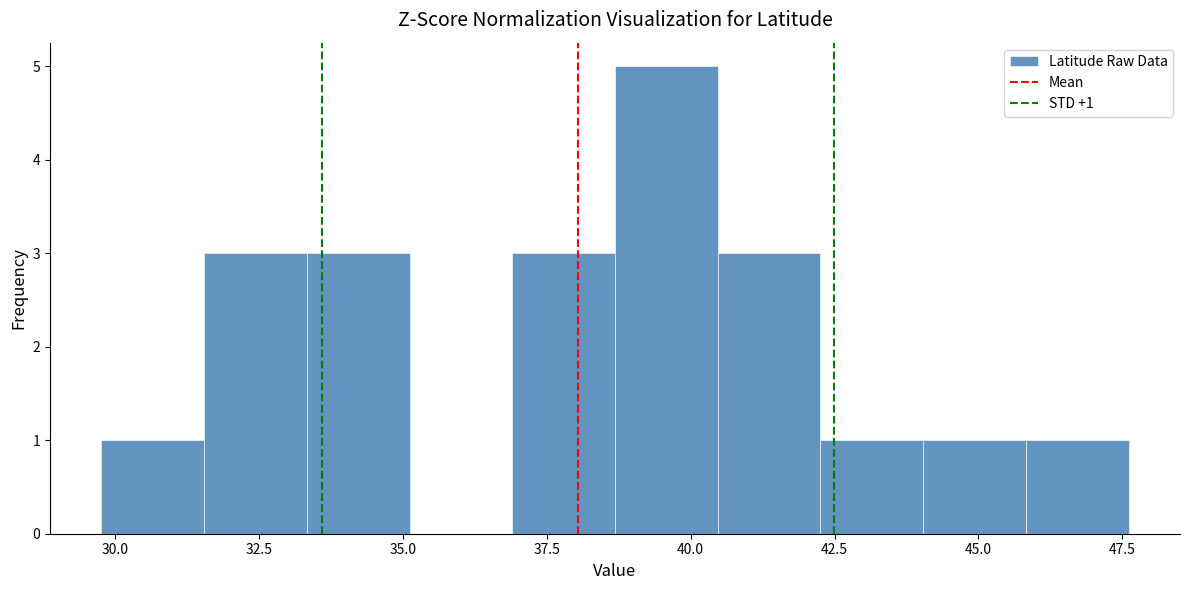

Read against the x-axis, roughly where is the centre of the tallest bar?

39.5